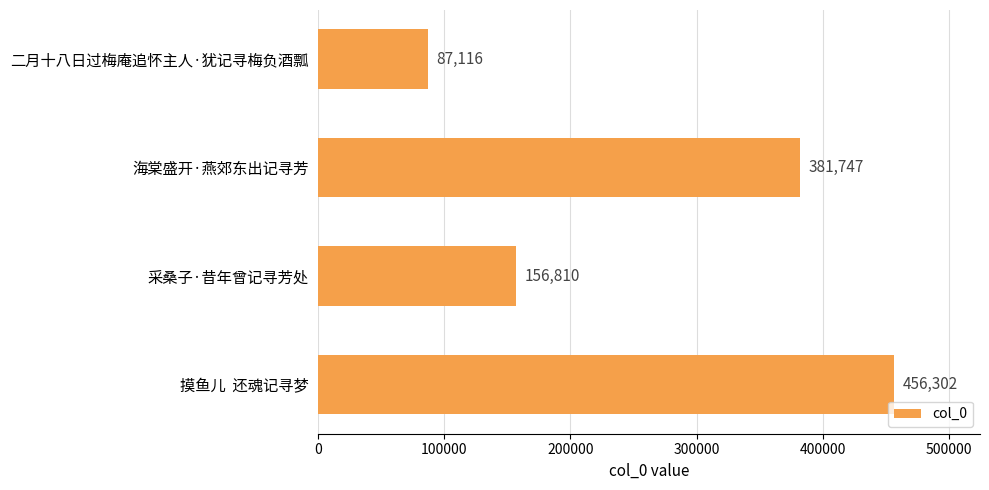

What is the minimum value shown in the chart?

87116